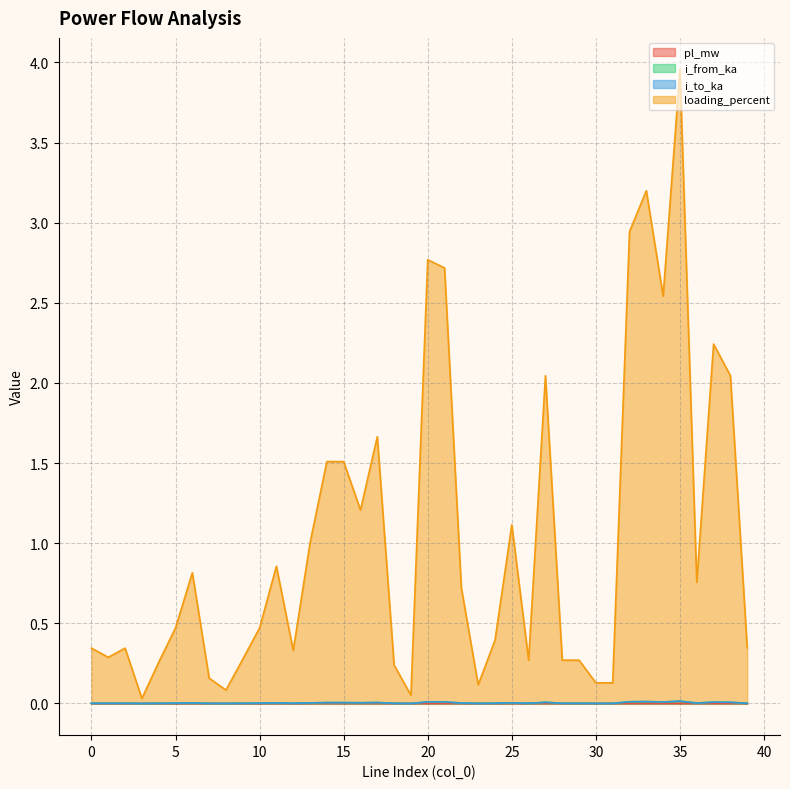

How many interior local valleys does the i_to_ka series have?

12